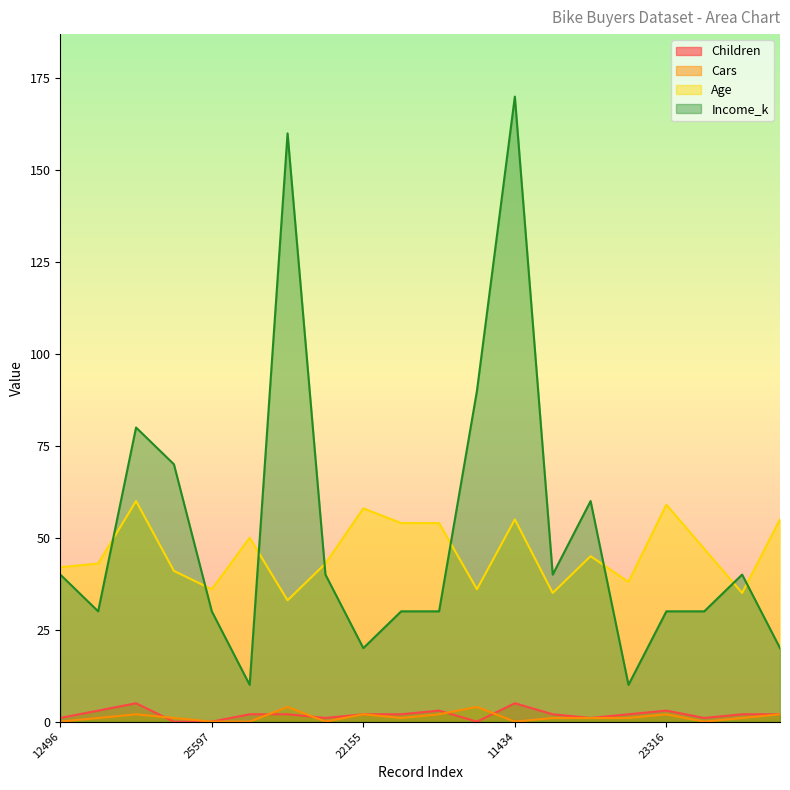

At which label does Income_k first exceed 40?

14177